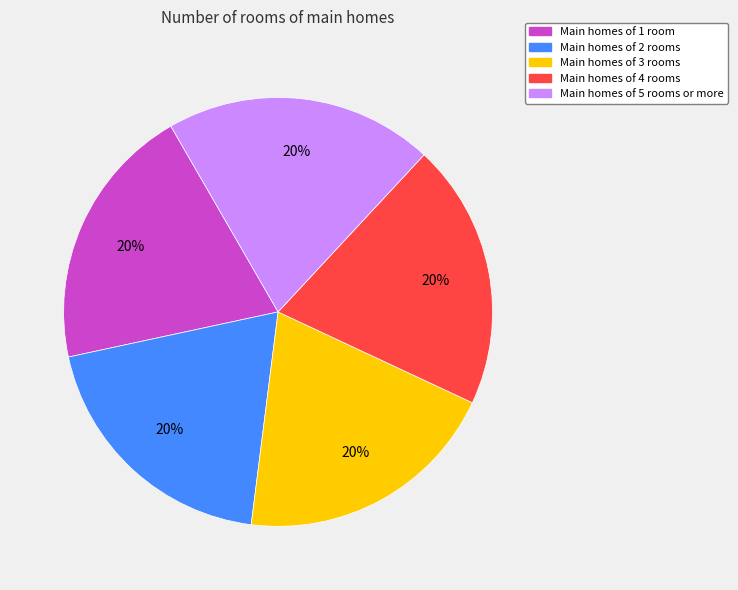

Count the number of slices in the pie.

5